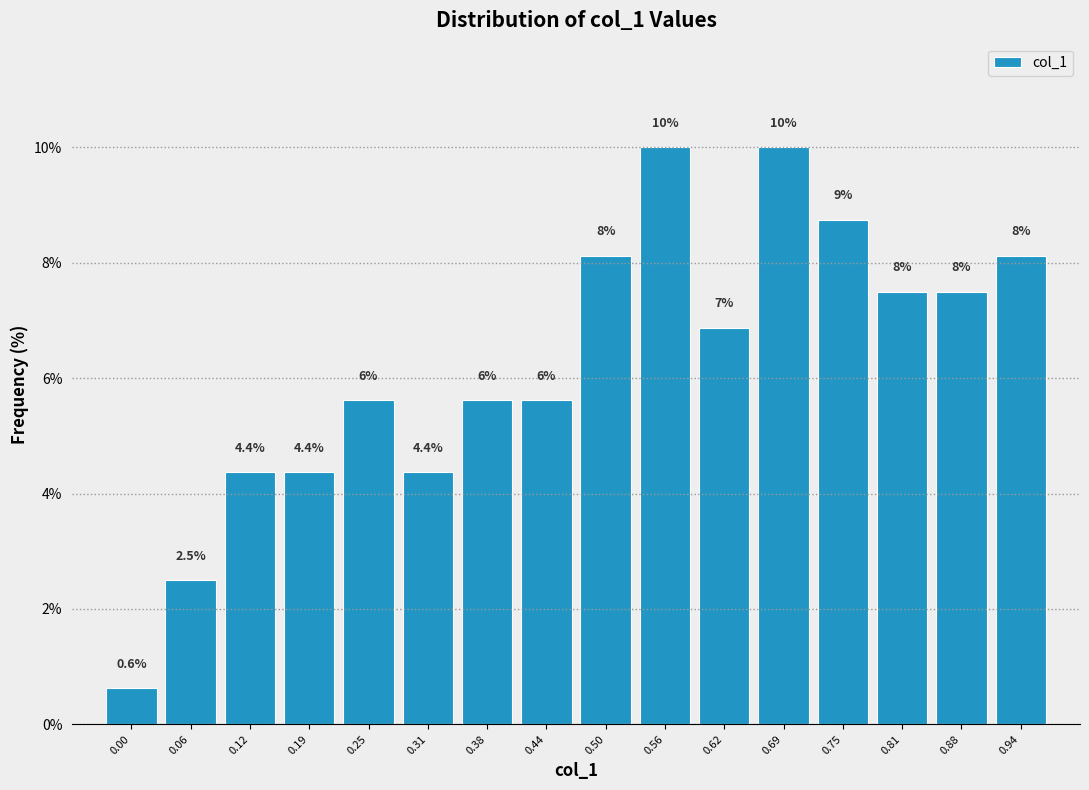

How many bars are there in total?

16